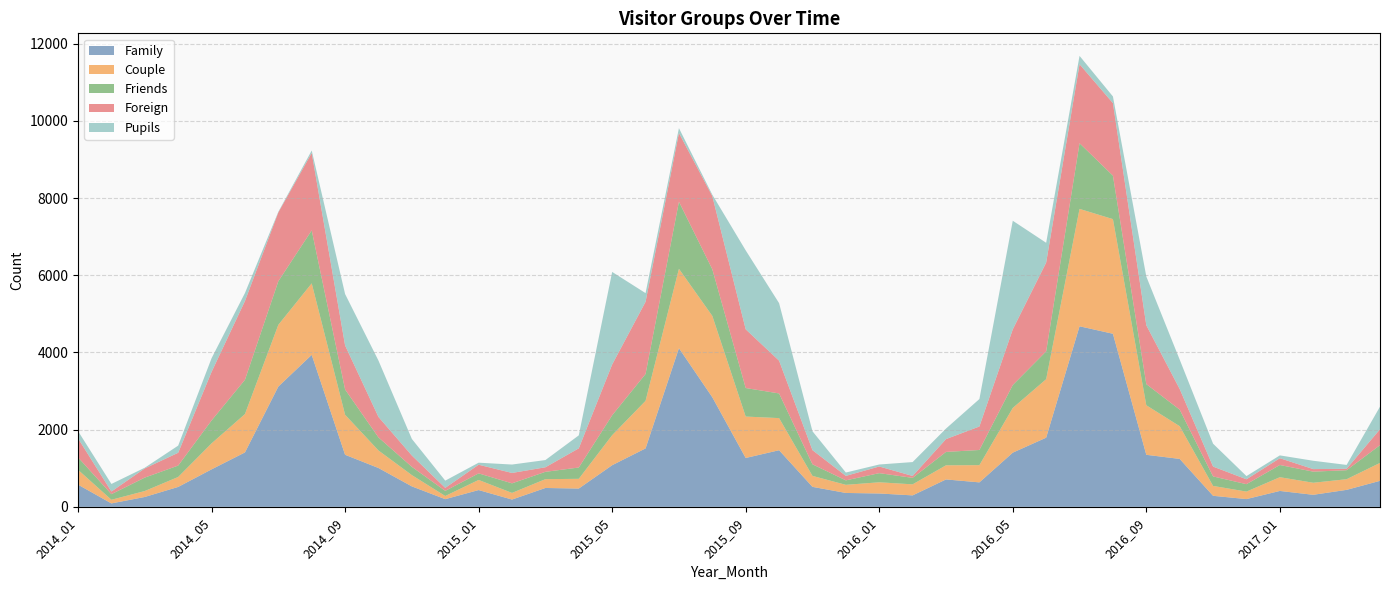

Reading left to right, transcribe all the data shown in this chart.

Family: 576	90	257	517	972	1411	3117	3938	1350	1007	531	200	436	190	490	475	1080	1515	4111	2840	1267	1468	519	361	347	298	711	635	1405	1793	4679	4485	1349	1243	287	202	413	313	441	675
Couple: 385	94	154	258	673	994	1599	1853	1036	454	292	82	262	172	228	252	778	1232	2057	2107	1073	832	284	210	290	286	366	446	1158	1515	3041	2970	1284	847	256	194	356	312	276	464
Friends: 322	145	348	295	594	887	1130	1372	655	338	214	133	170	248	190	293	515	696	1738	1208	739	639	300	116	237	168	347	393	594	721	1701	1126	547	429	246	192	316	288	233	460
Foreign: 492	69	238	332	1257	2041	1783	2006	1142	531	293	78	224	269	118	497	1316	1870	1780	1896	1521	849	367	116	172	49	332	609	1442	2300	2047	1879	1525	535	255	127	176	66	37	412
Pupils: 189	196	18	185	355	207	16	64	1331	1459	430	187	53	218	187	336	2398	225	126	36	2045	1490	489	87	52	360	273	711	2814	513	216	173	1263	761	593	83	73	216	100	586